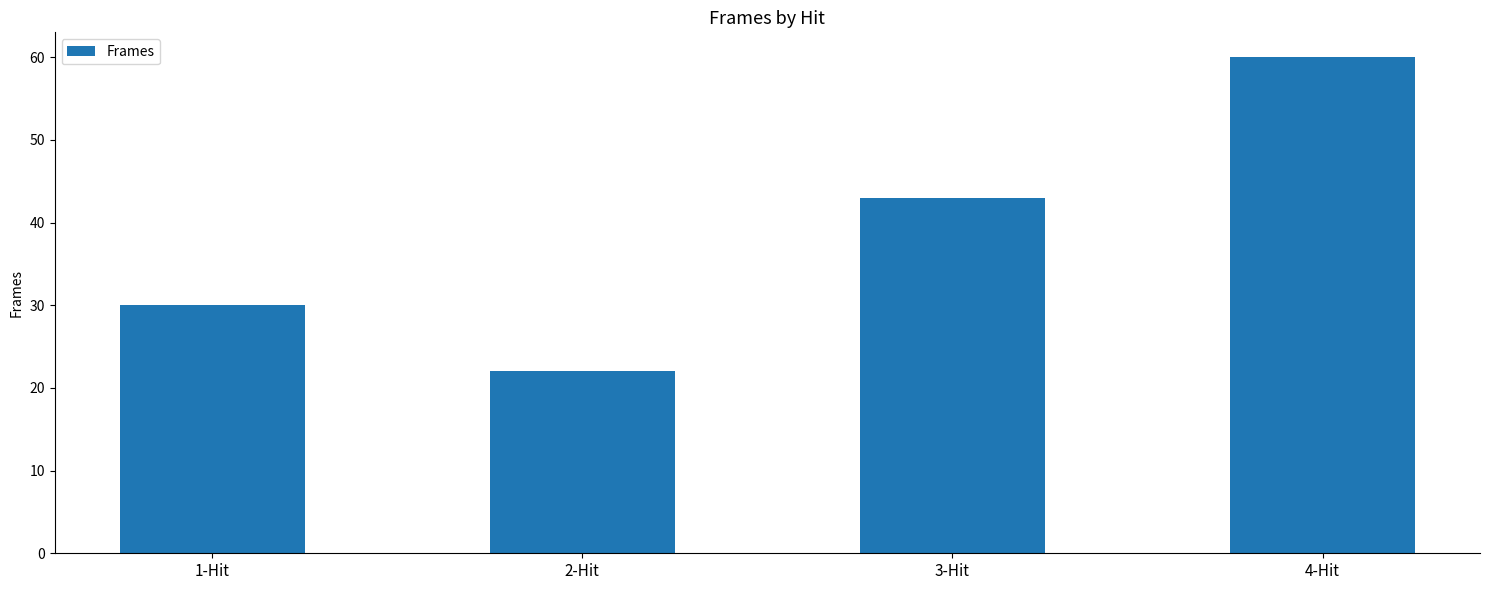

What is the greatest value displayed?

60